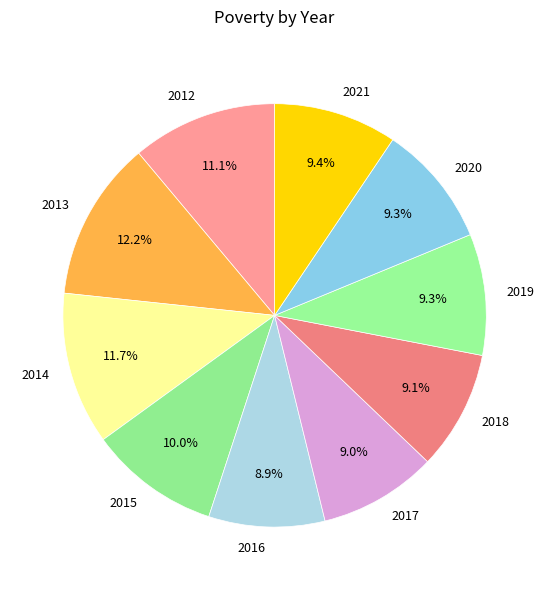

Is it true that 2020 is 9% of the pie?

True